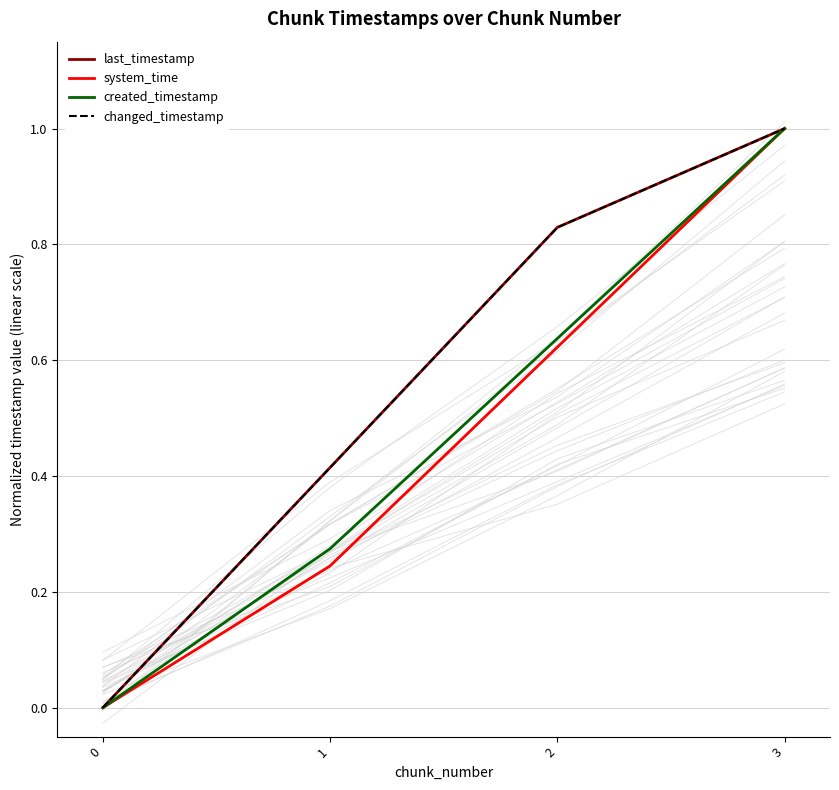

What is the total value across all series at 1?

1.3